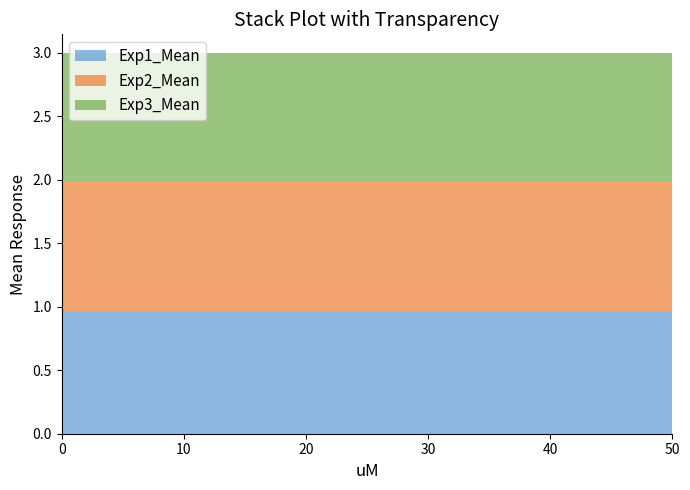

Reading right to left, list all the values displayed in this chart.

Exp1_Mean: 1.0	1.0	1.0	1.0	1.0	1.0	1.0	1.0	1.0	1.0	1.0
Exp2_Mean: 1.0	1.0	1.0	1.0	1.0	1.0	1.0	1.0	1.0	1.0	1.0
Exp3_Mean: 1.0	1.0	1.0	1.0	1.0	1.0	1.0	1.0	1.0	1.0	1.0